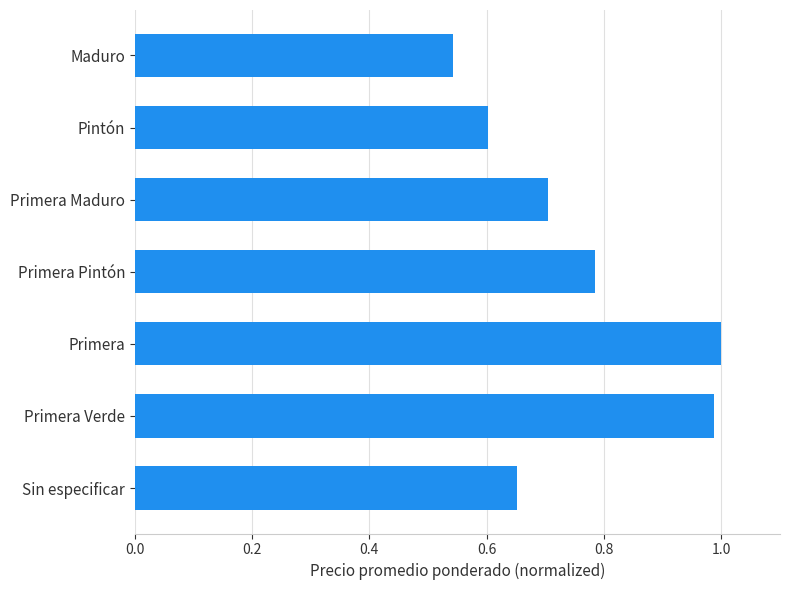

Rank the categories by value from highest to lowest.

Primera, Primera Verde, Primera Pintón, Primera Maduro, Sin especificar, Pintón, Maduro